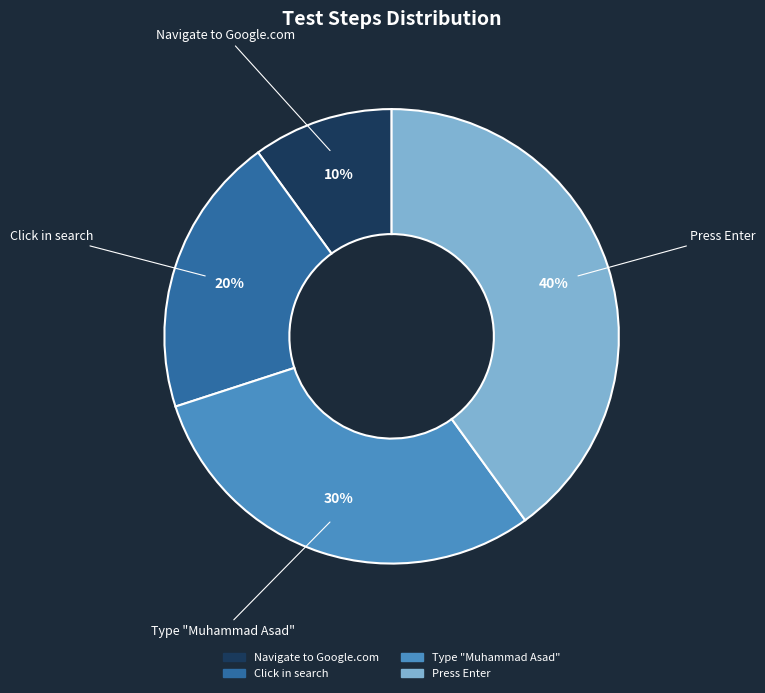

To the nearest percent, what is the difference between the Type "Muhammad Asad" and Press Enter slice percentages?

10%